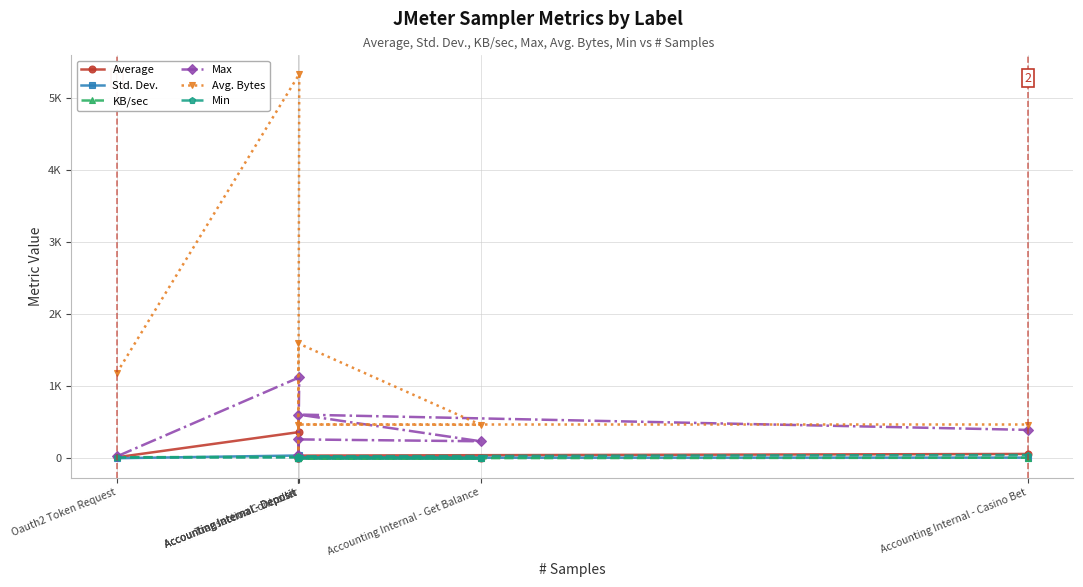

Where is Std. Dev. nearest to the value 20?

Accounting Internal - Casino Bet